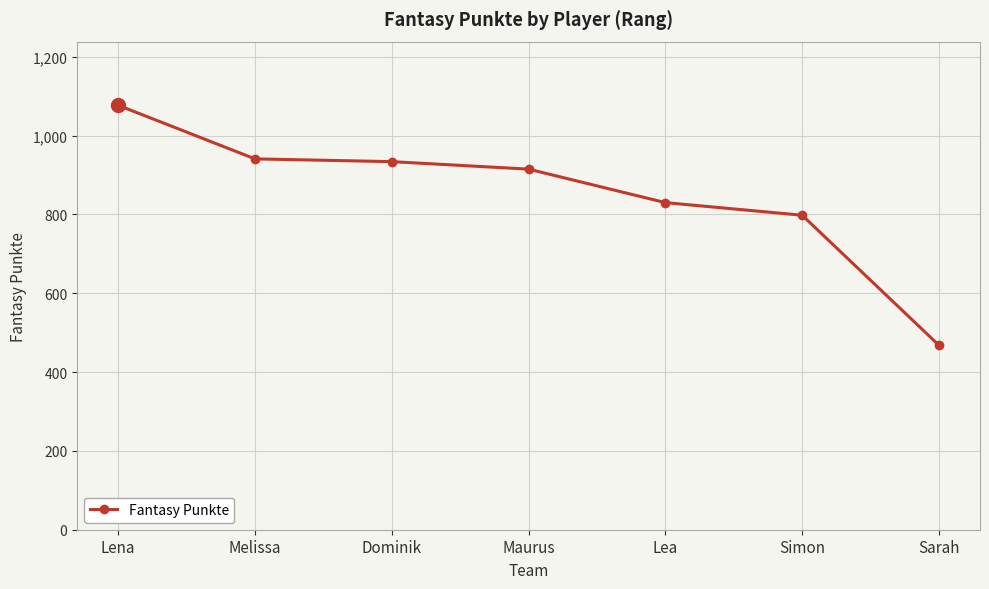

What is the approximate value at Dominik?

934